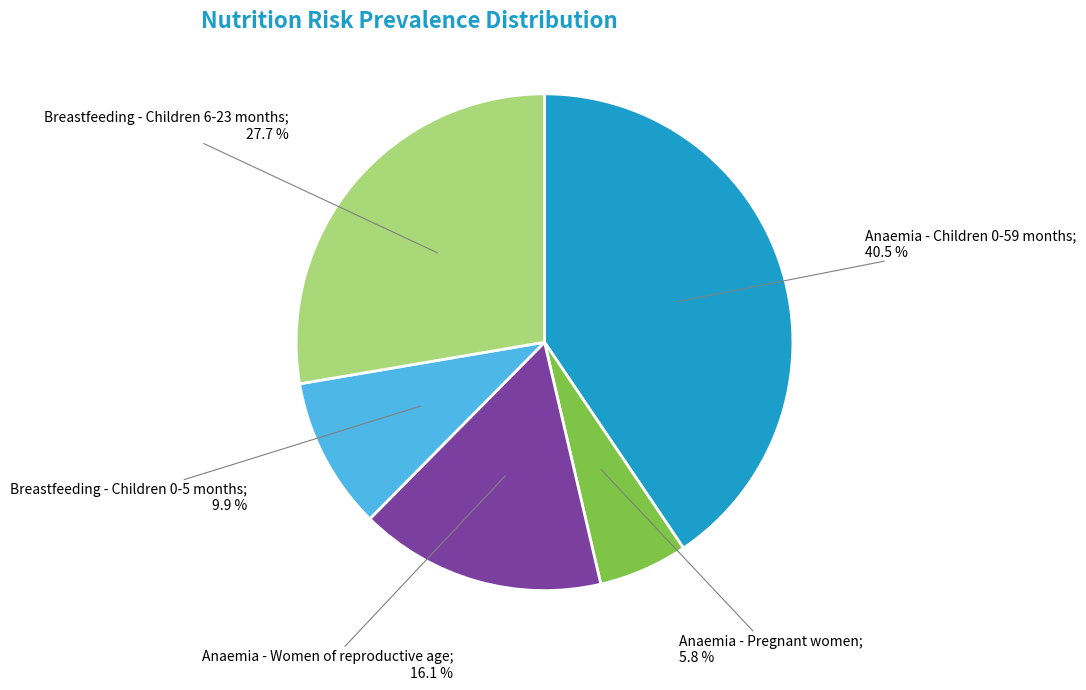

Does any single category account for the majority?

No